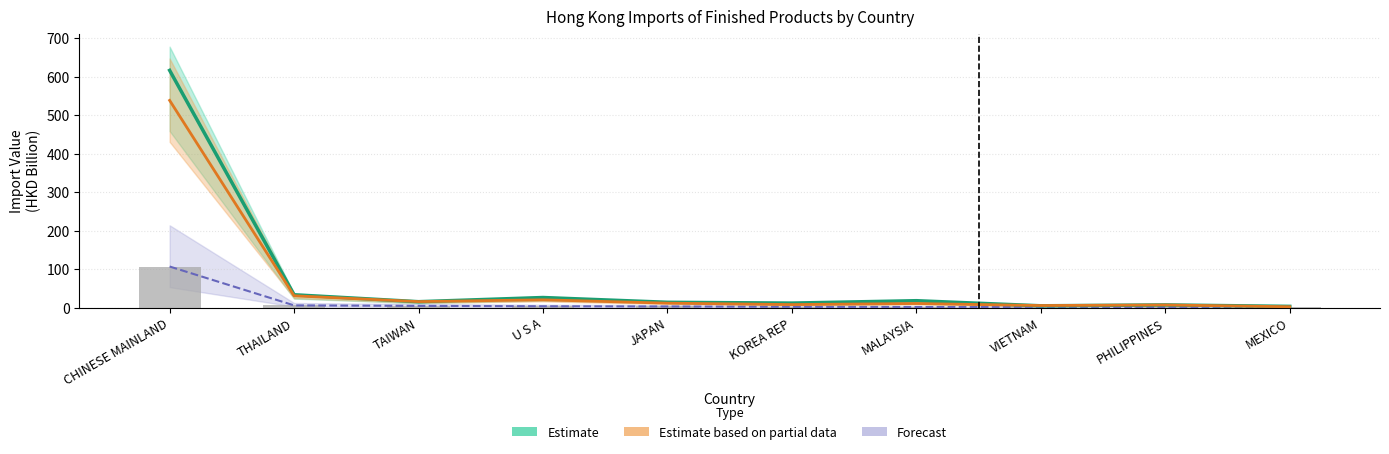

Which series changed the most between TAIWAN and PHILIPPINES?

Estimate based on partial data (201912)